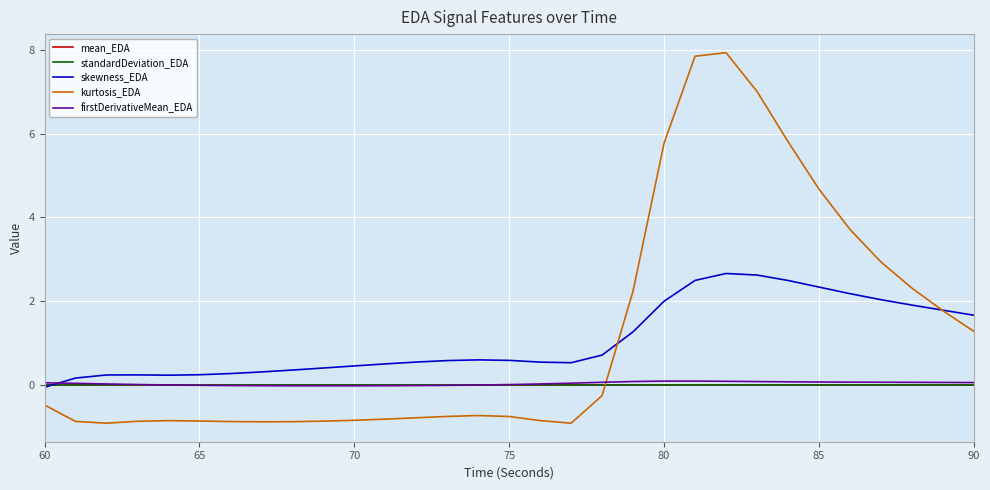

True or false: standardDeviation_EDA and kurtosis_EDA cross at least once.

True